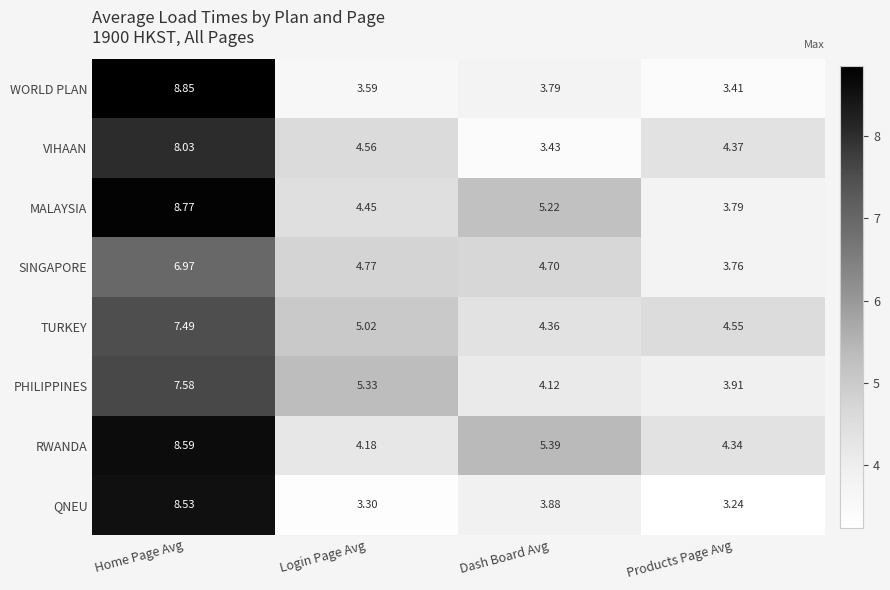

Between Home Page Avg and Dash Board Avg, which series saw the biggest shift?

WORLD PLAN